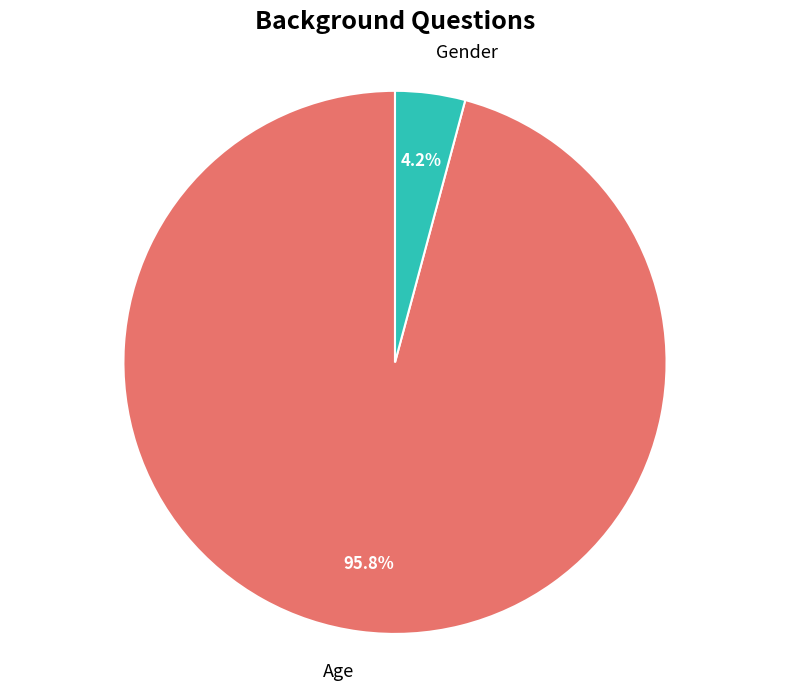

Is it true that Age is 96% of the pie?

True